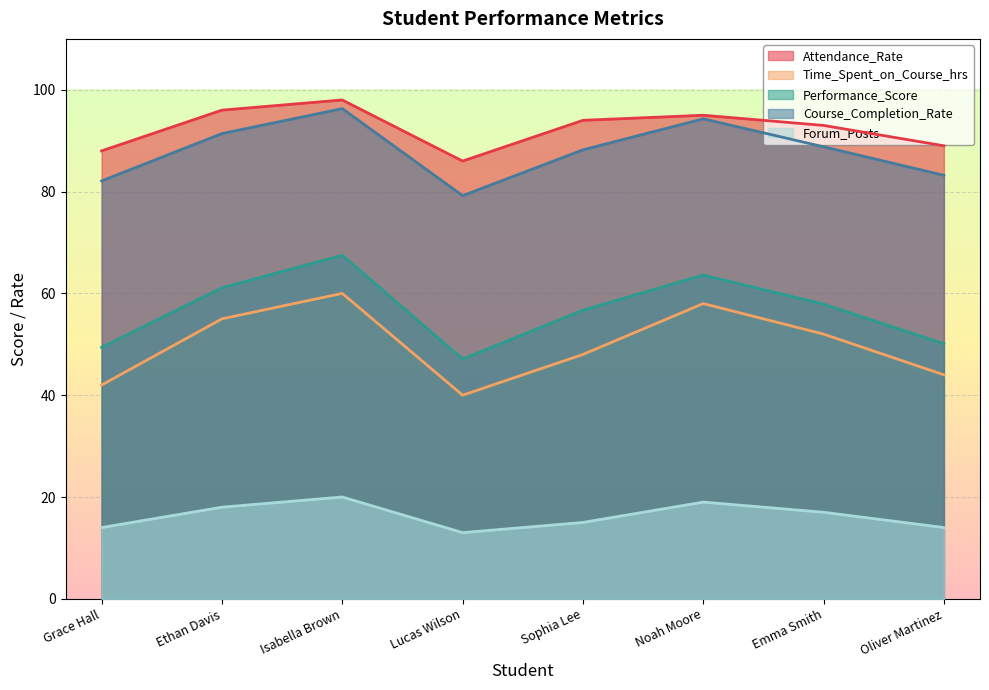

Which series changed the most between Ethan Davis and Oliver Martinez?

Time_Spent_on_Course_hrs